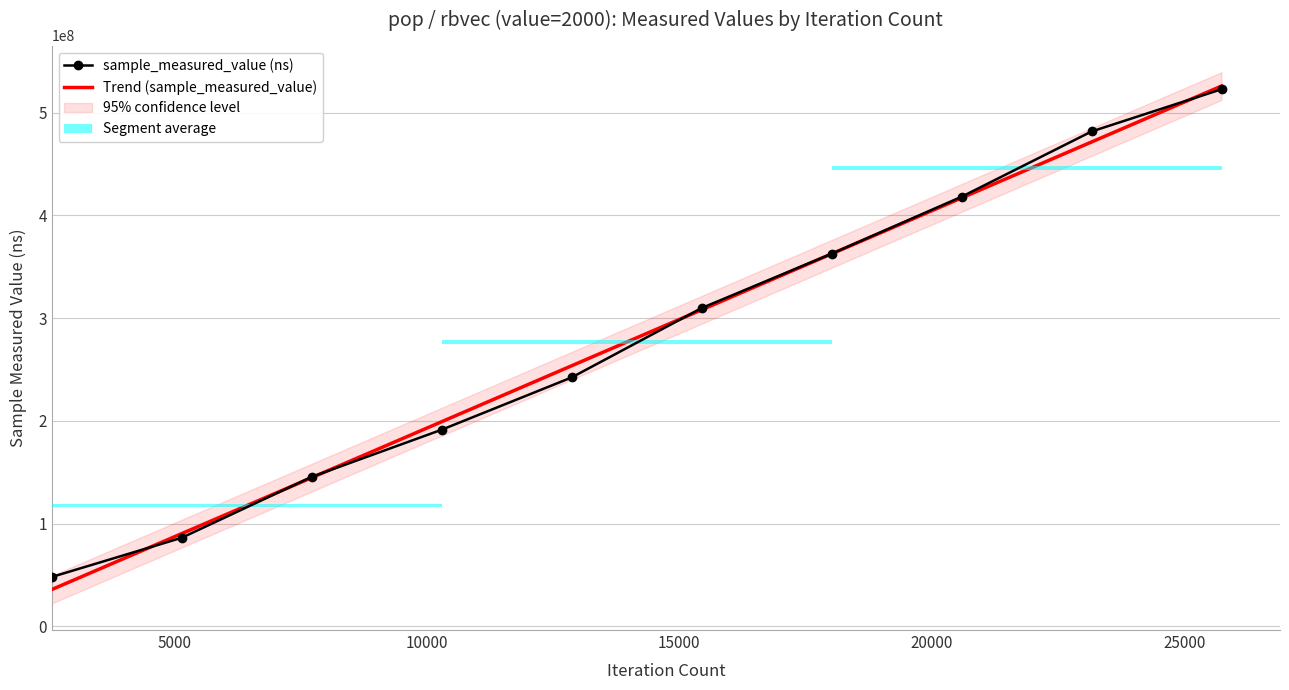

Reading left to right, what are all the values shown in this chart?

sample_measured_value (ns): 47967172.0	86136146.0	145454677.0	191323619.0	242230990.0	309776434.0	362678401.0	418153339.0	481701028.0	522814957.0
Trend (sample_measured_value): 35704930.7	90175763.0	144646595.4	199117427.8	253588260.1	308059092.5	362529924.8	417000757.2	471471589.6	525942421.9